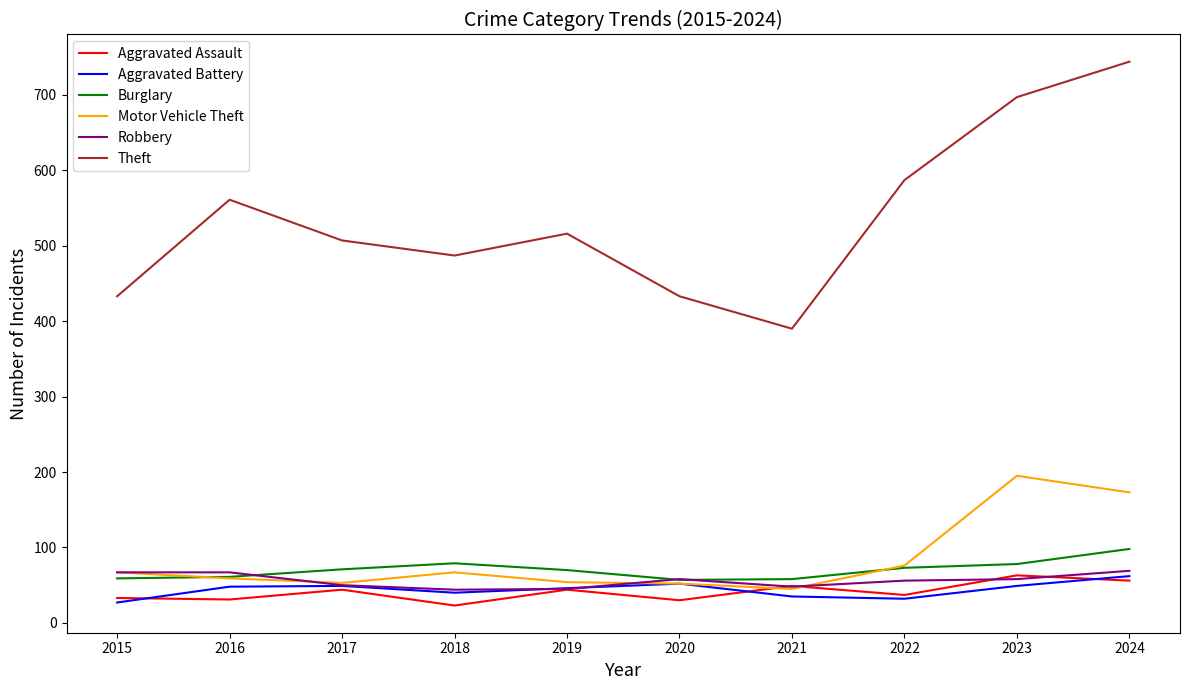

Which series has the widest spread of values?

Theft